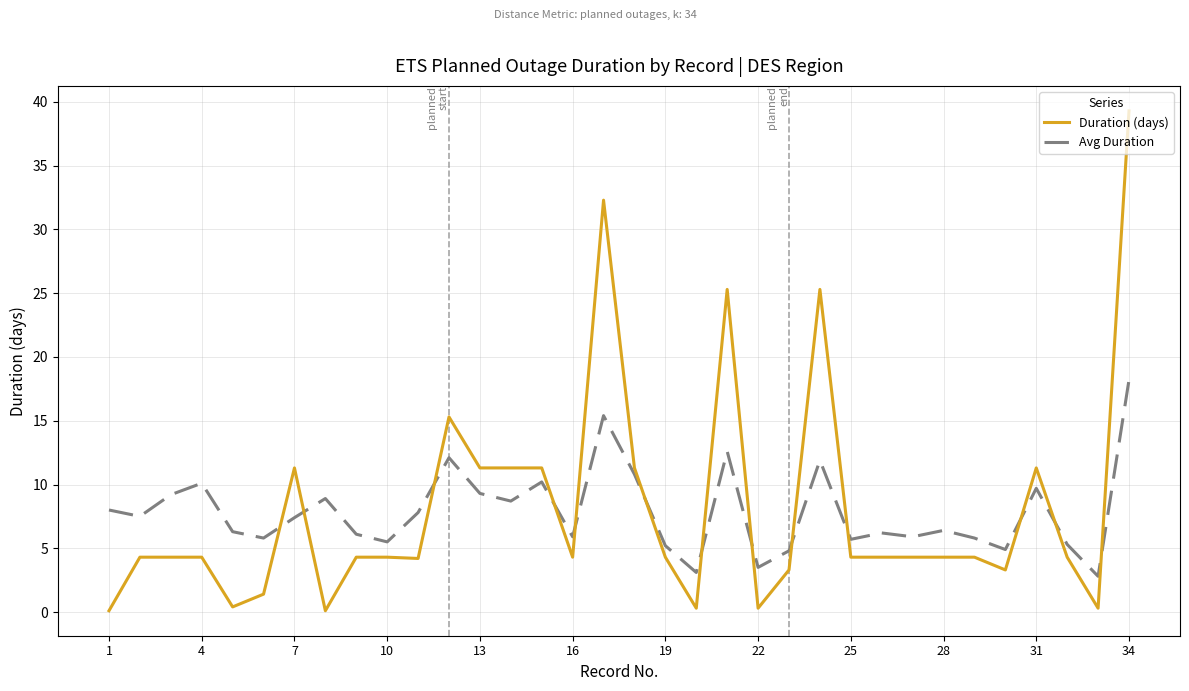

Rank the series by their maximum value, from lowest to highest.

Avg Duration, Duration (days)